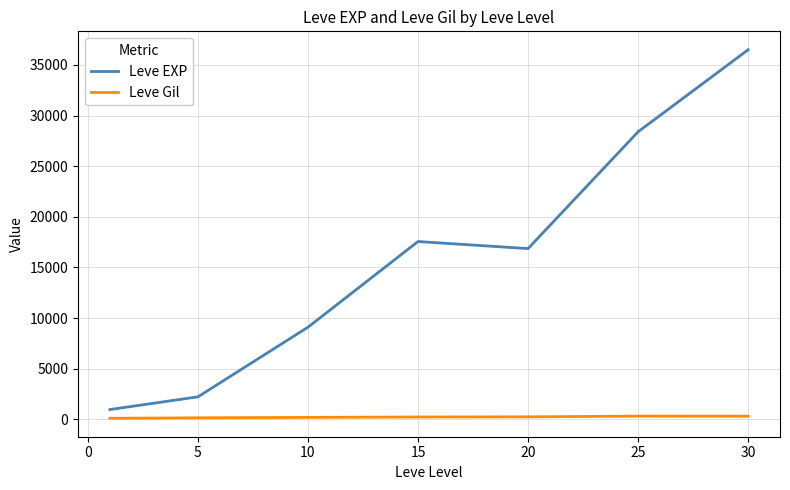

Rank the series by their maximum value, from lowest to highest.

Leve Gil, Leve EXP